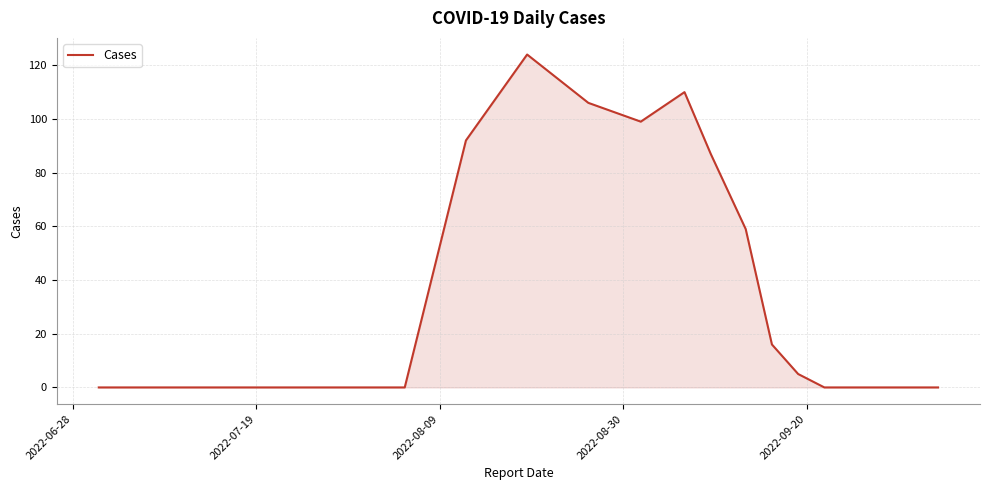

How many lines are shown in the chart?

1